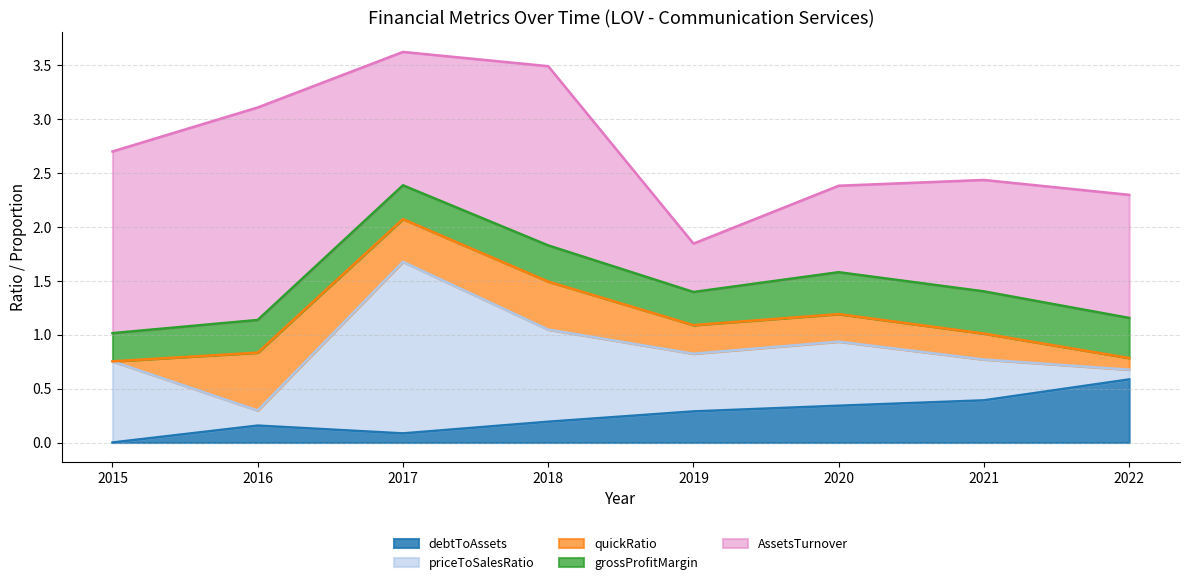

Count the quickRatio values in the range 0 to 1.

8